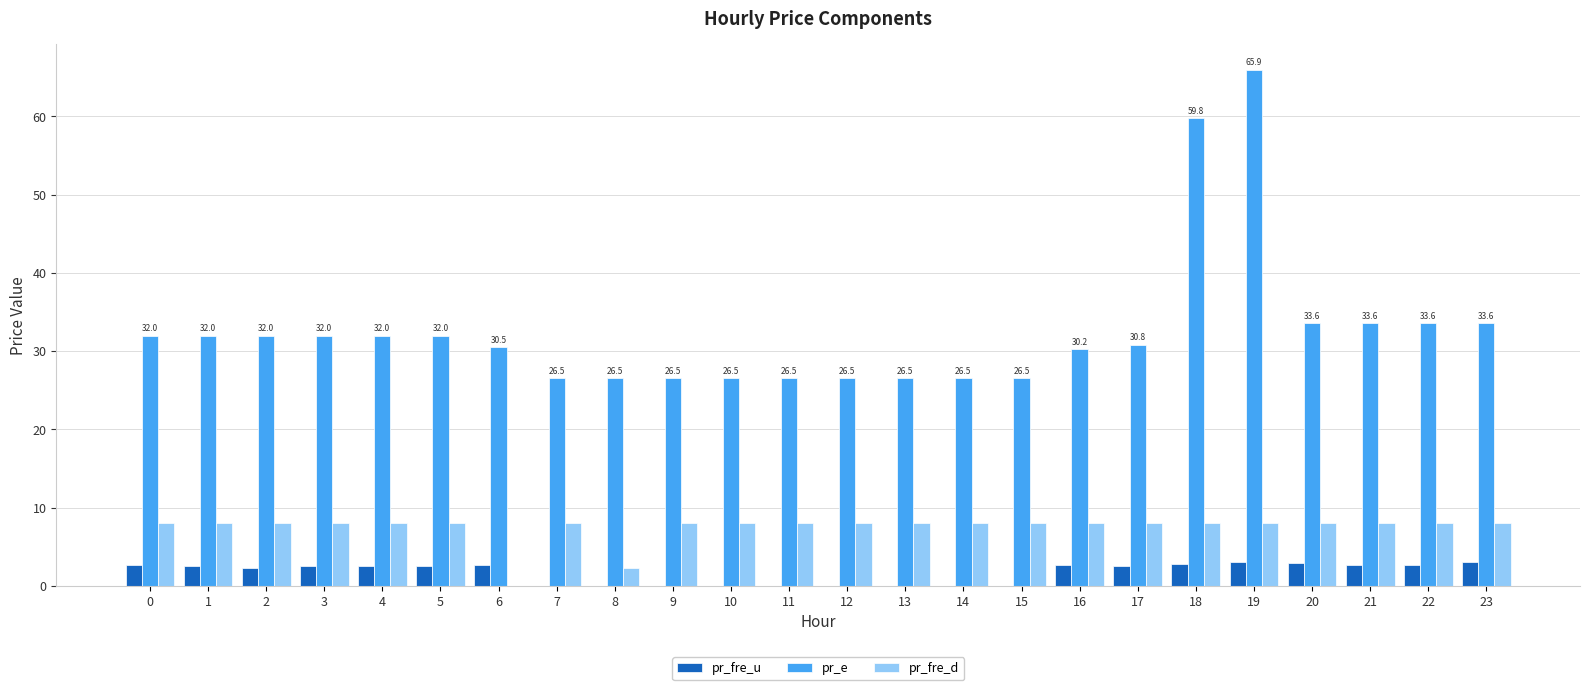

Are the bars horizontal?

No